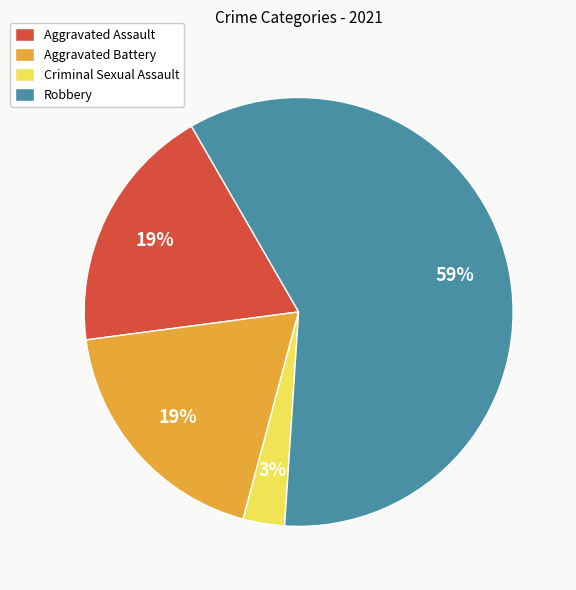

Between Aggravated Assault and Criminal Sexual Assault, which is larger?

Aggravated Assault